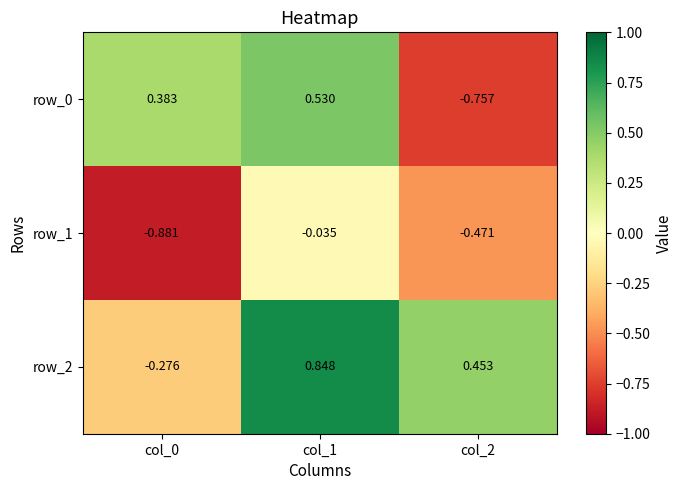

Is the value of row_0 at col_2 greater than the value of row_1 at col_0?

Yes